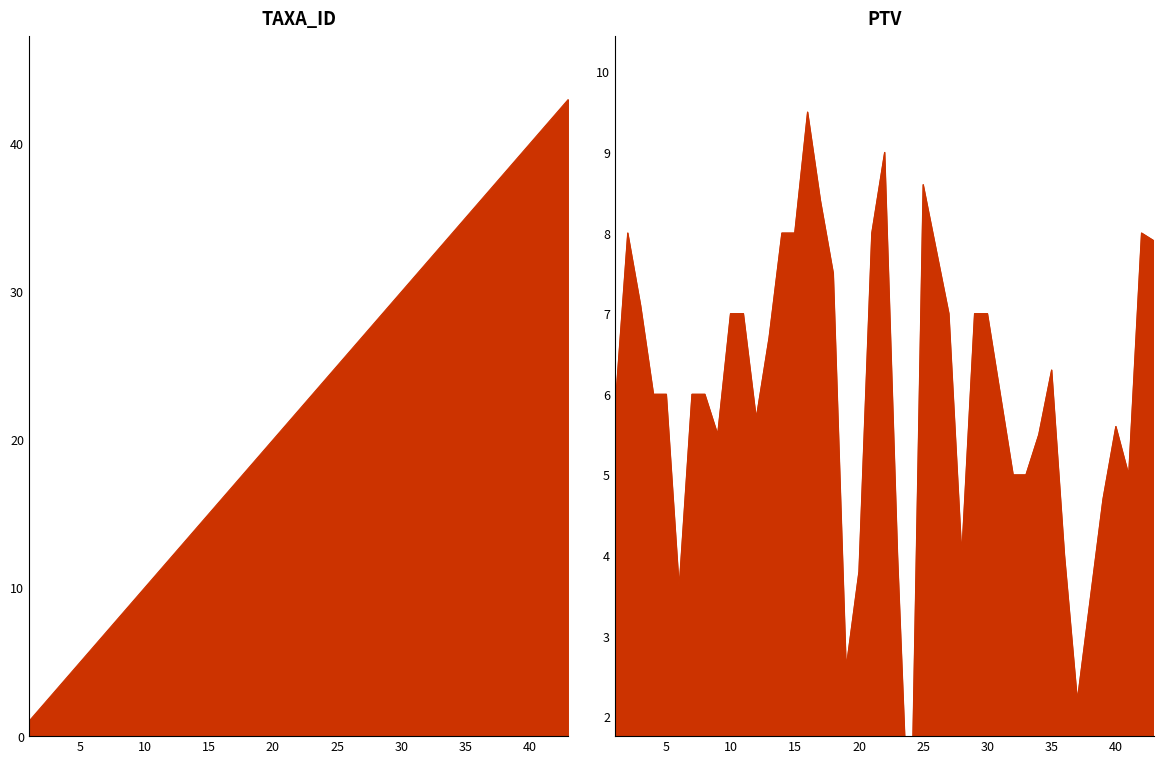

Is the value of PTV at 27 greater than the value of TAXA_ID at 24?

No